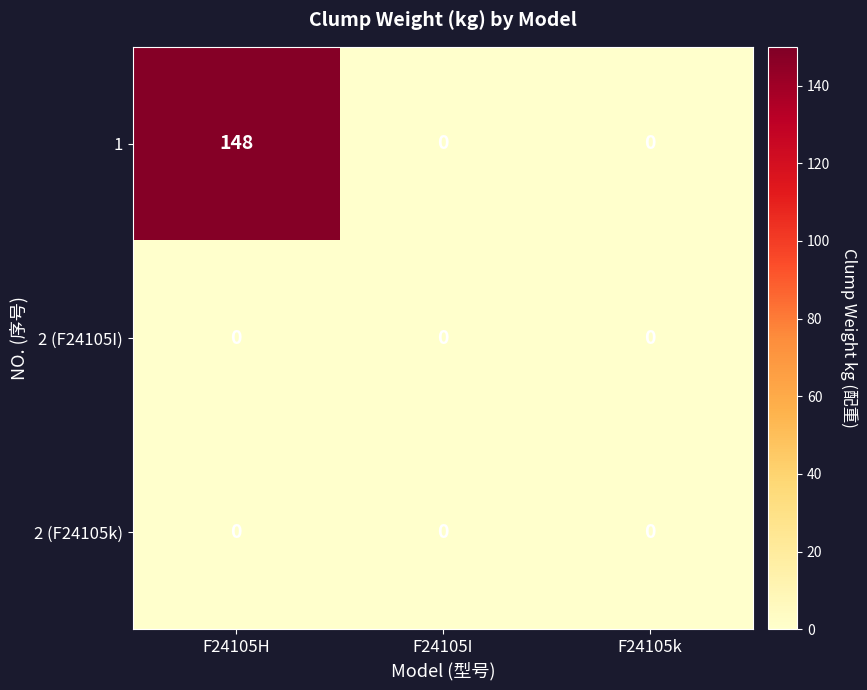

At which label does 1 reach its peak?

F24105H